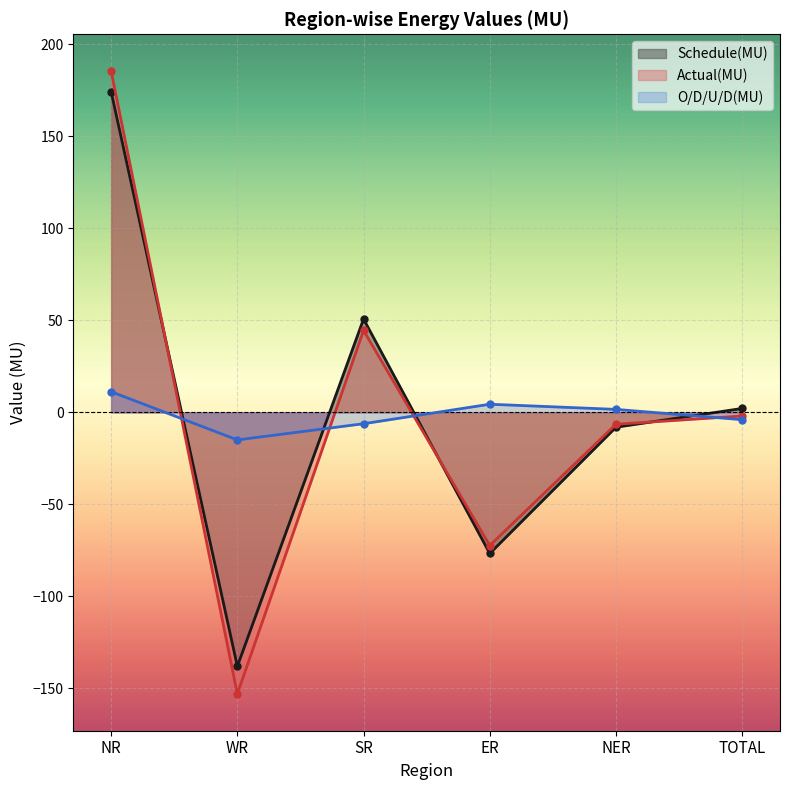

What position from the right is WR?

5